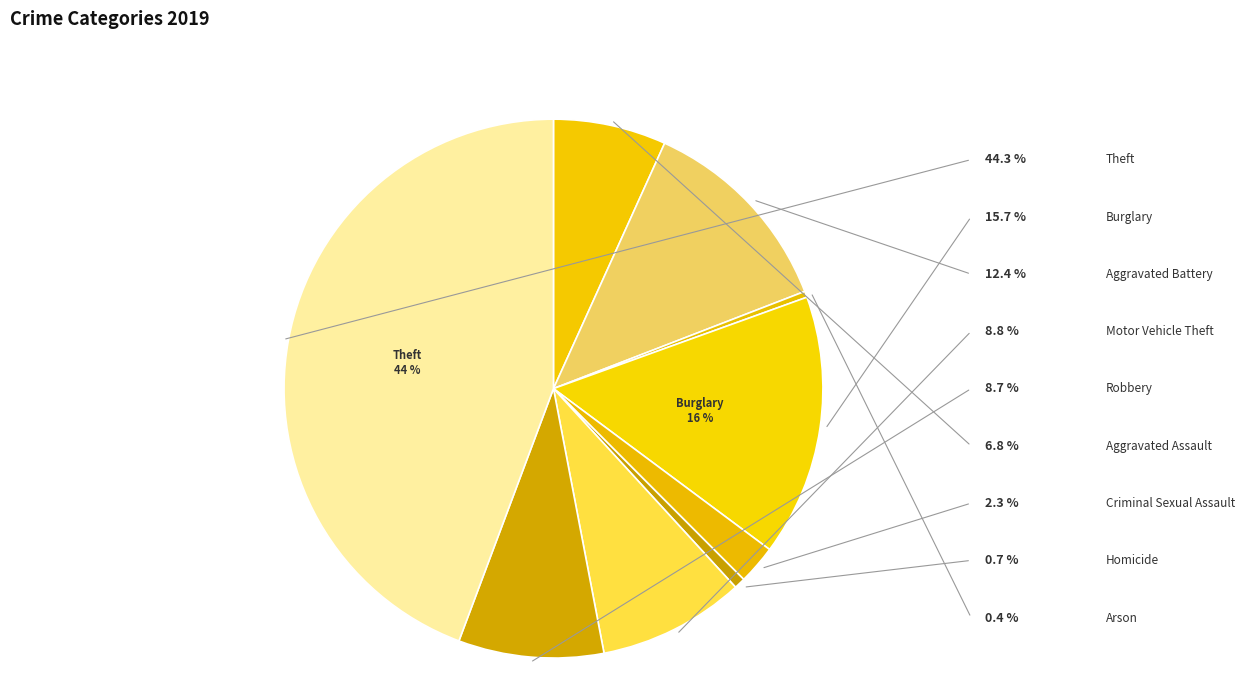

Is it true that Arson is 12% of the pie?

False